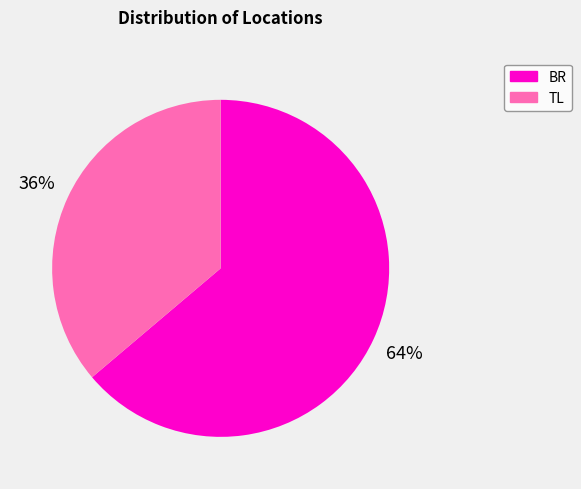

The BR slice represents 55% of the pie. True or false?

False